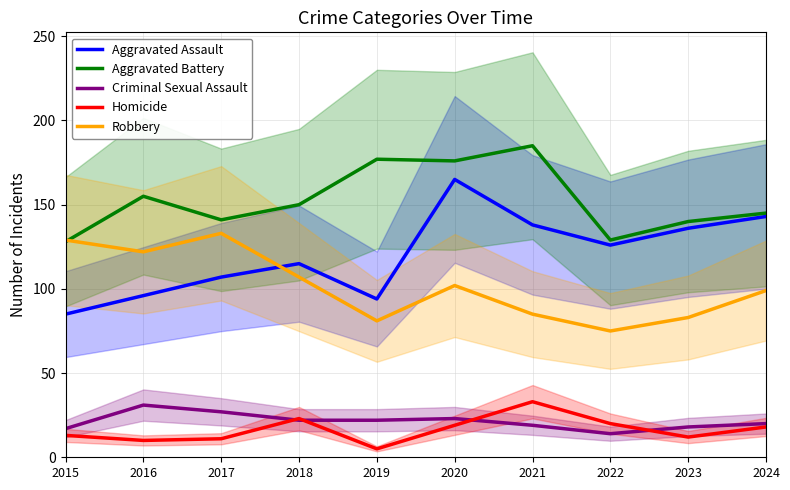

Reading right to left, list all the values displayed in this chart.

Aggravated Assault: 2024=143	2023=136	2022=126	2021=138	2020=165	2019=94	2018=115	2017=107	2016=96	2015=85
Aggravated Battery: 2024=145	2023=140	2022=129	2021=185	2020=176	2019=177	2018=150	2017=141	2016=155	2015=128
Criminal Sexual Assault: 2024=20	2023=18	2022=14	2021=19	2020=23	2019=22	2018=22	2017=27	2016=31	2015=17
Homicide: 2024=18	2023=12	2022=20	2021=33	2020=19	2019=5	2018=23	2017=11	2016=10	2015=13
Robbery: 2024=99	2023=83	2022=75	2021=85	2020=102	2019=81	2018=107	2017=133	2016=122	2015=129